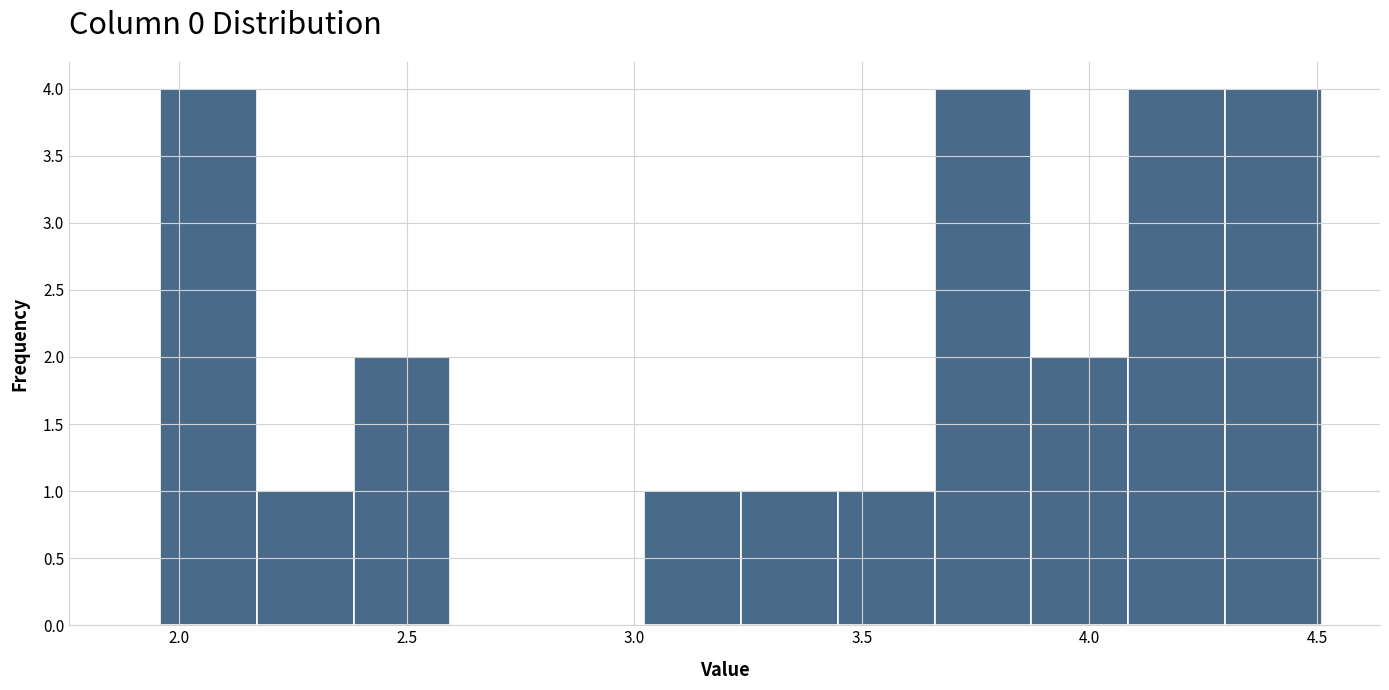

Reading left to right, transcribe this chart: for each bar, give the range it covers on the x-axis and its height. Neither the bar edges nor the heights are printed on the chart, so give them approximately, as read against the axes.

1.95 to 2.15: 4
2.15 to 2.40: 1
2.40 to 2.60: 2
2.60 to 2.80: 0
2.80 to 3.00: 0
3.00 to 3.25: 1
3.25 to 3.45: 1
3.45 to 3.65: 1
3.65 to 3.85: 4
3.85 to 4.10: 2
4.10 to 4.30: 4
4.30 to 4.50: 4